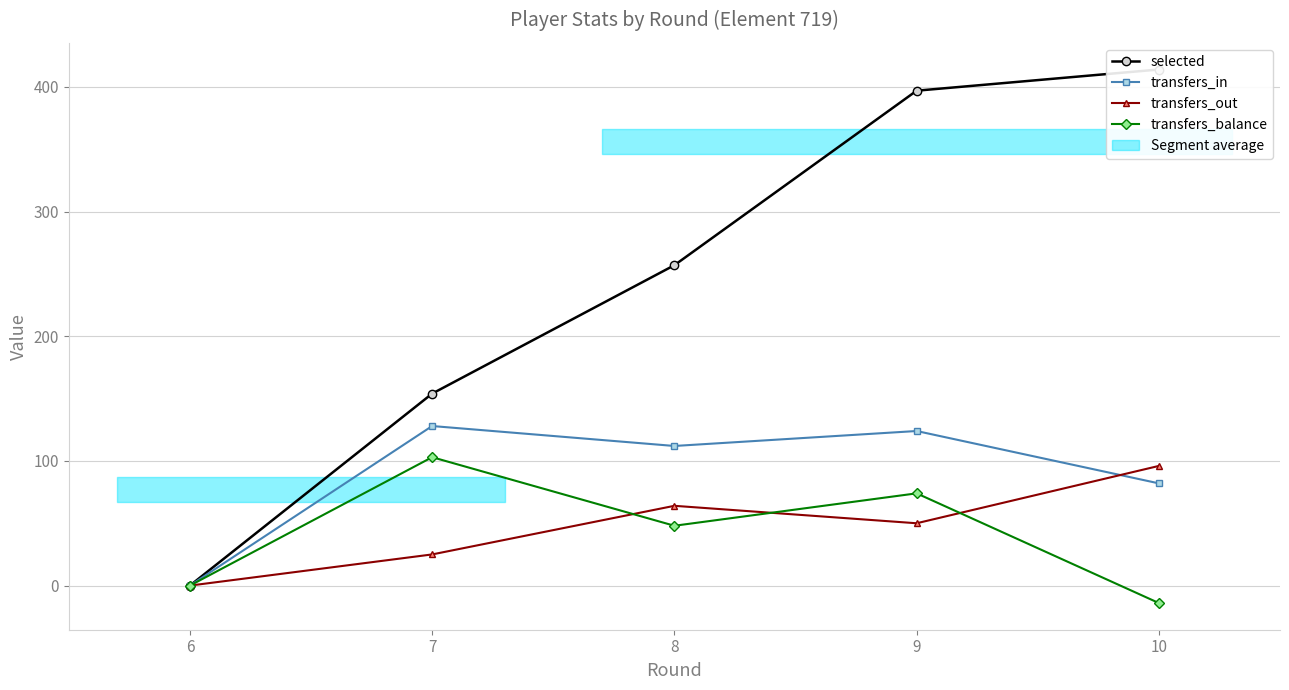

How many data points in transfers_balance are above 48?

2